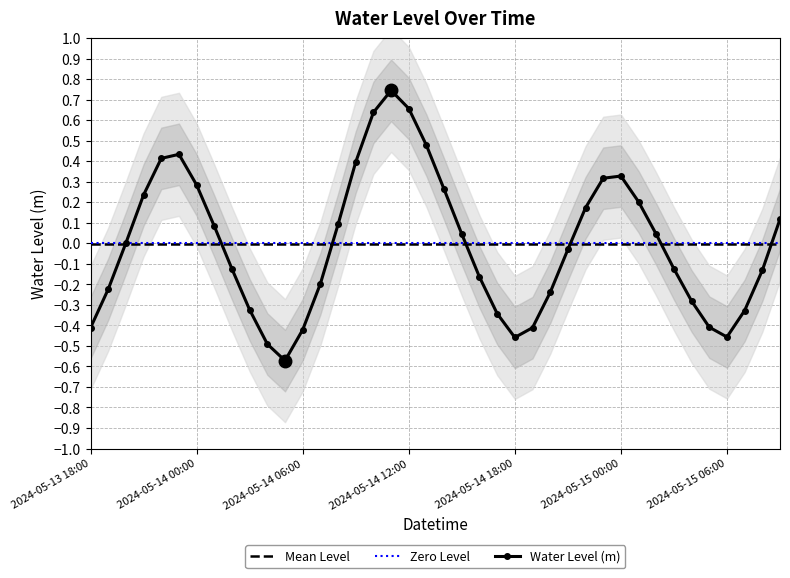

Where is the first local minimum?

2024-05-14 05:00